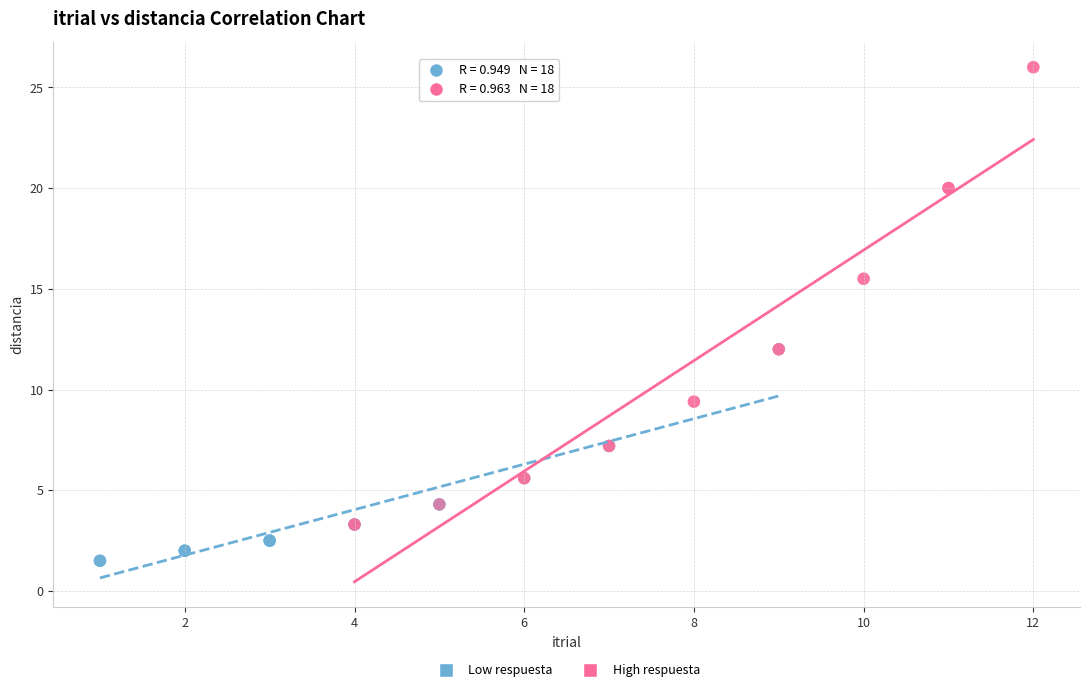

Which series has the largest Y range (max minus min)?

High respuesta